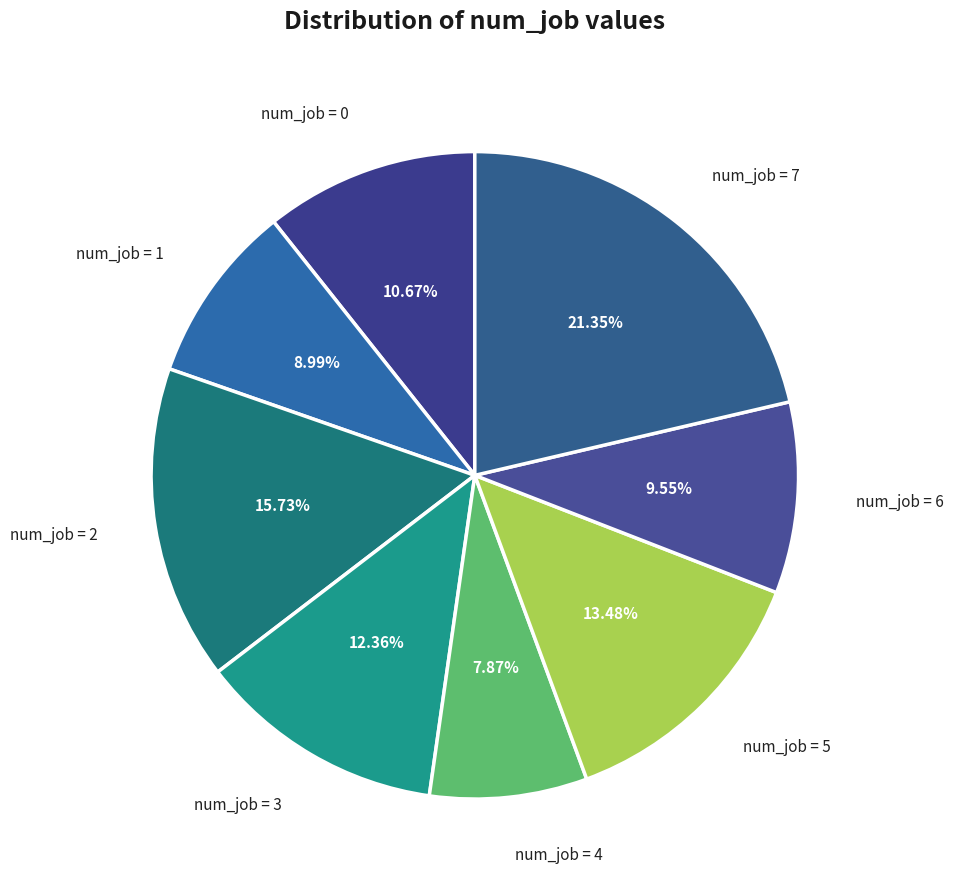

What is the ratio of the value at num_job = 5 to the value at num_job = 6?

1.4